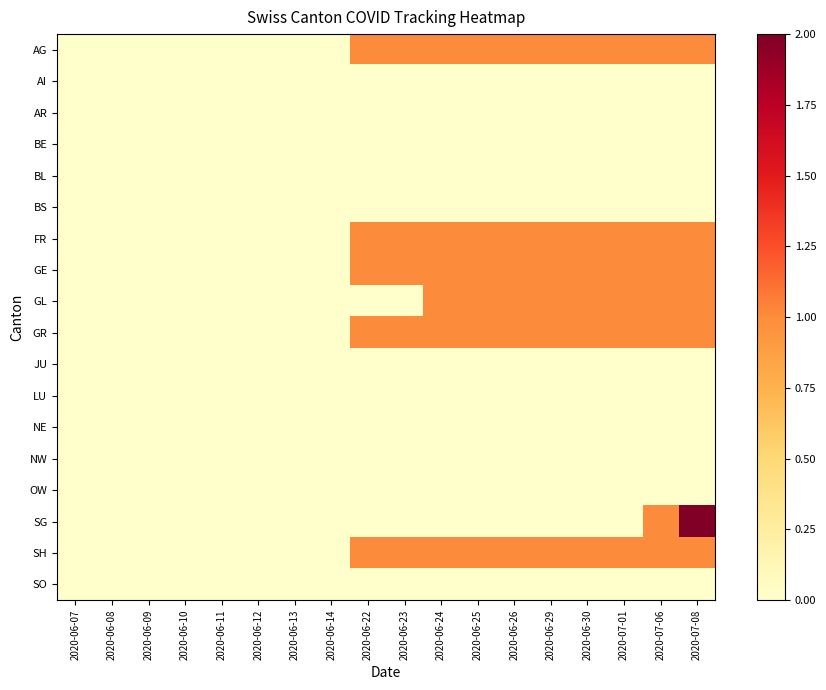

What is the maximum value shown in the chart?

2